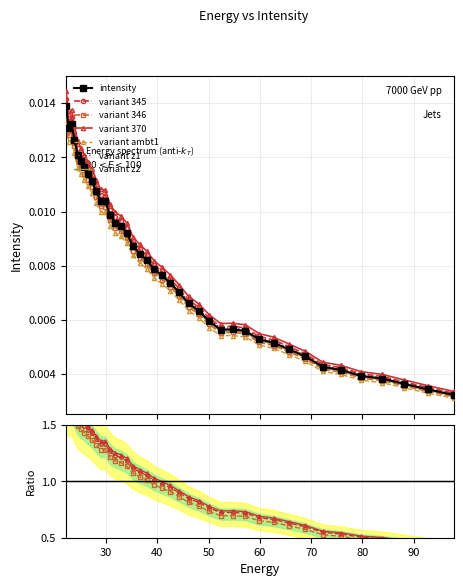

What is the label of the 39th point from the right?

30